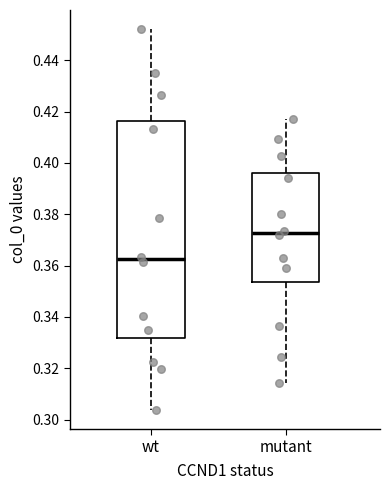

Comparing the boxes themselves (not the whiskers), which one is the tallest?

wt